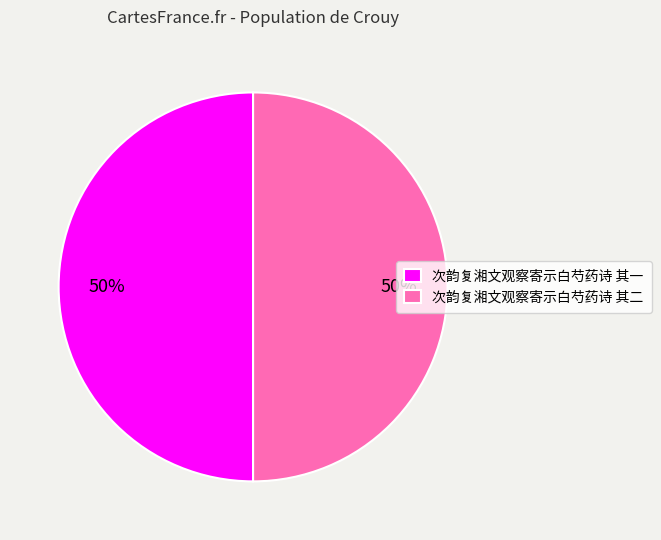

The 次韵复湘文观察寄示白芍药诗 其一 slice represents 50% of the pie. True or false?

True